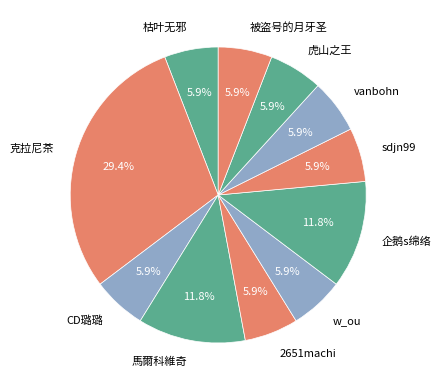

How many segments does this pie chart have?

11